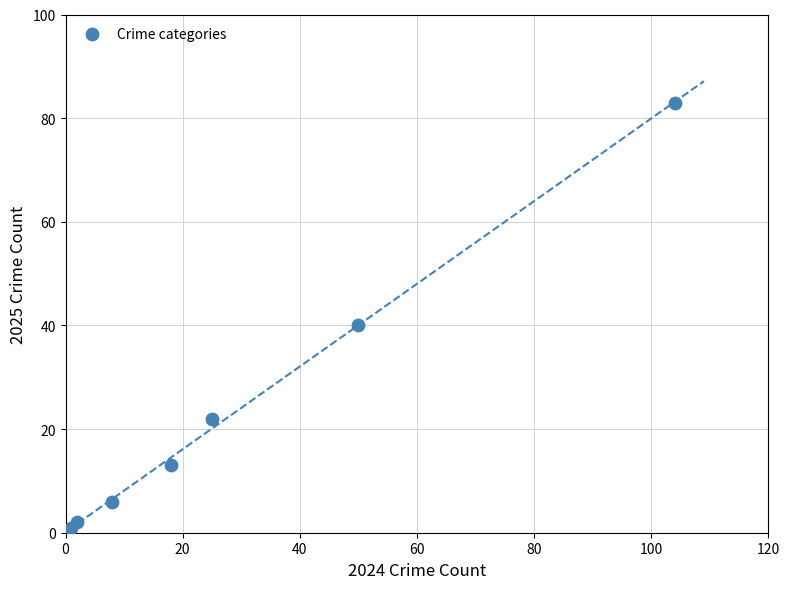

What is the range of Y values (max minus min)?

82